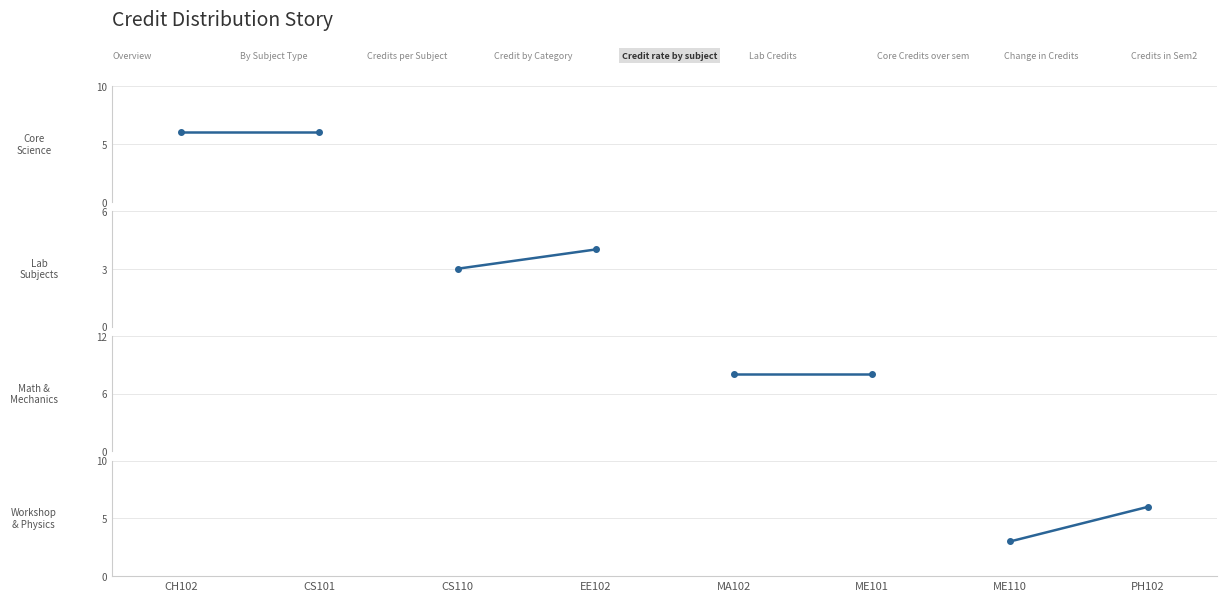

The Core Science series shows 6 at CS101. True or false?

True